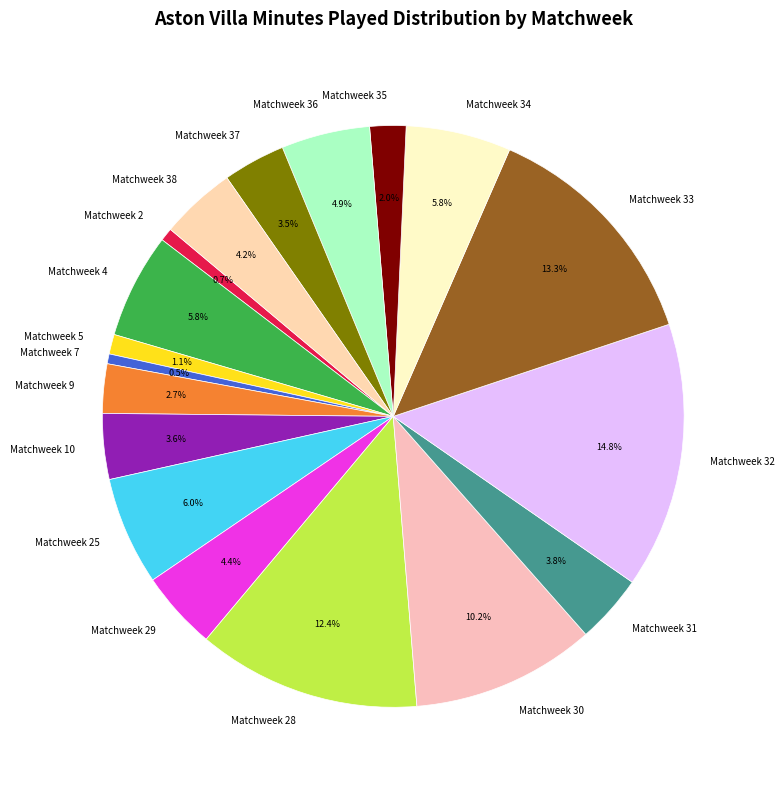

Is it true that Matchweek 38 is 4% of the pie?

True